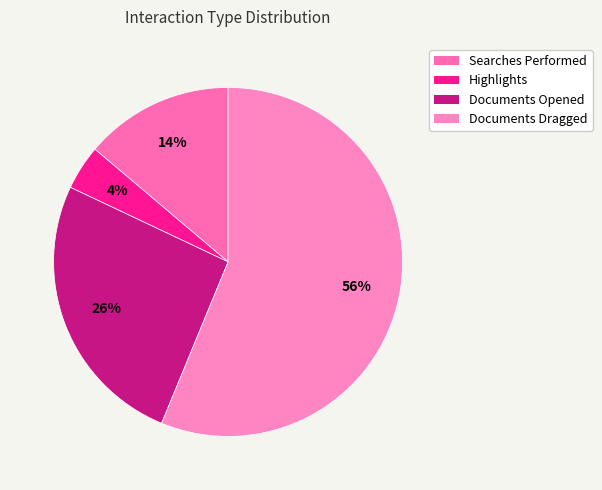

What percentage is the Highlights slice, to the nearest percent?

4%